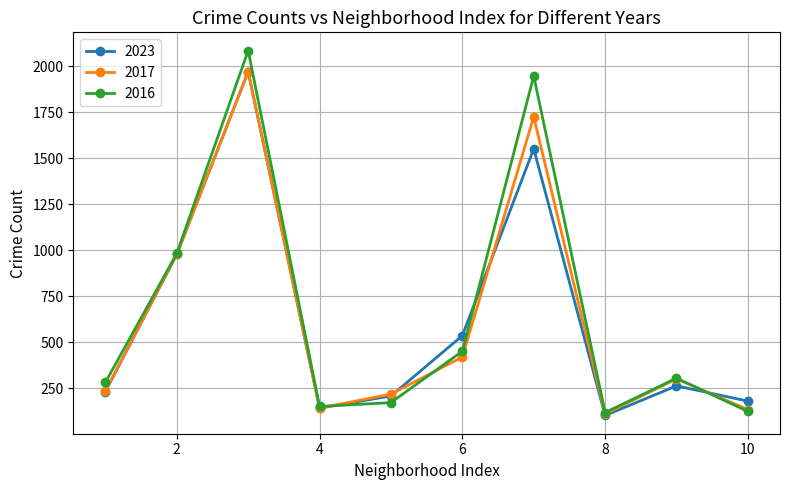

How many lines are shown in the chart?

3